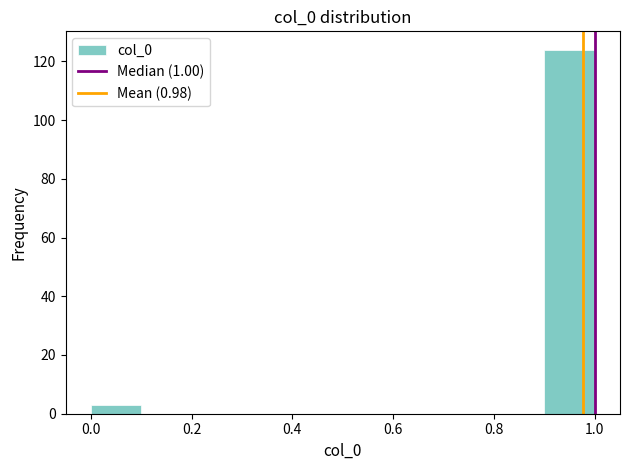

Reading left to right, transcribe this chart: for each bar, give the range it covers on the x-axis and its height. The values are not printed on the chart, so give them approximately, as read against the axis.

0.0 to 0.1: 4
0.1 to 0.2: 0
0.2 to 0.3: 0
0.3 to 0.4: 0
0.4 to 0.5: 0
0.5 to 0.6: 0
0.6 to 0.7: 0
0.7 to 0.8: 0
0.8 to 0.9: 0
0.9 to 1.0: 124